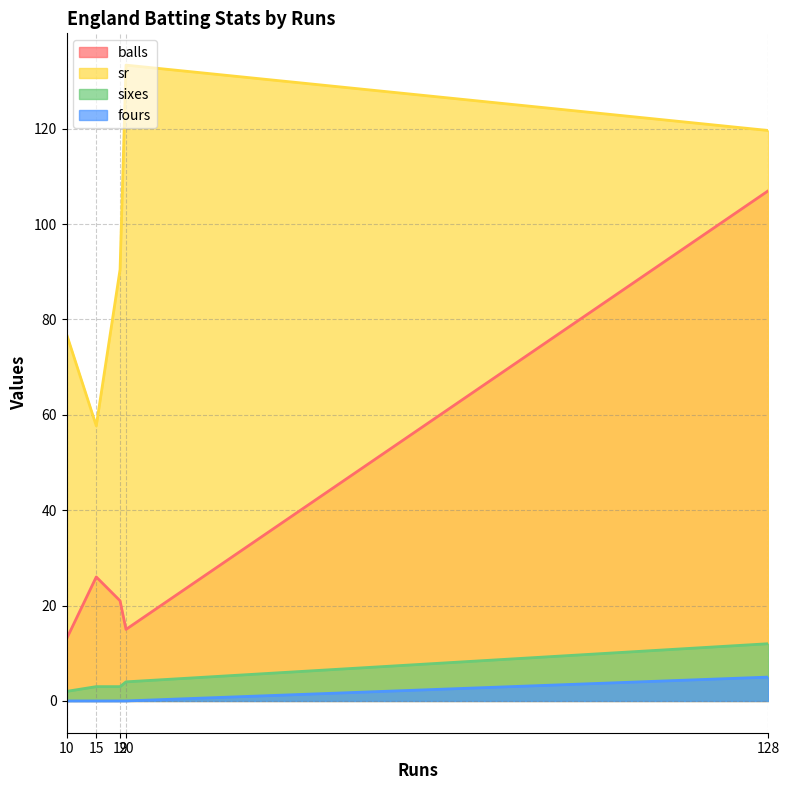

What are all the series names shown in the legend?

balls, sr, sixes, fours